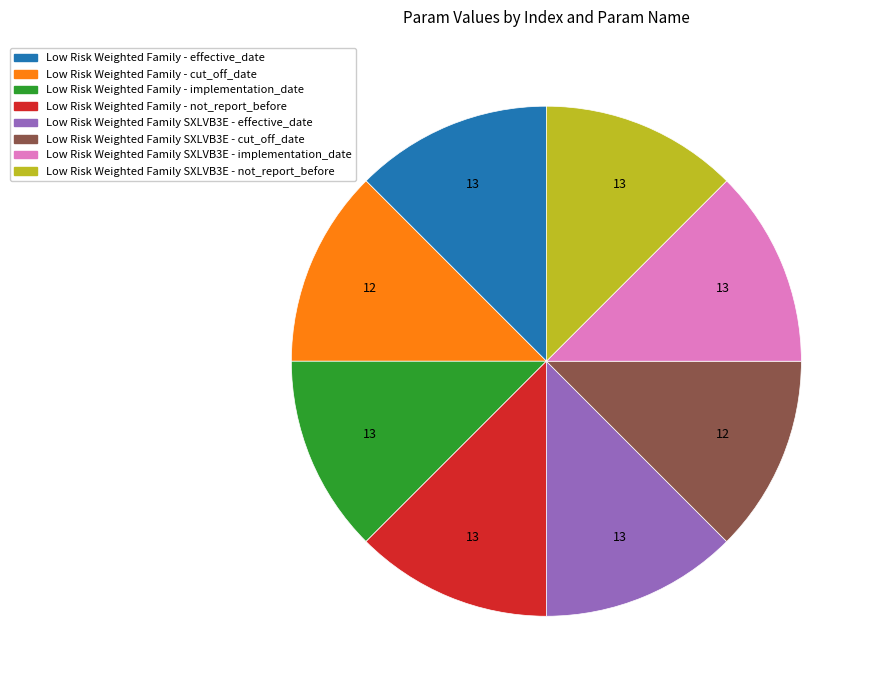

Approximately how many times larger is the value at Low Risk Weighted Family - cut_off_date compared to Low Risk Weighted Family SXLVB3E - cut_off_date?

1.0